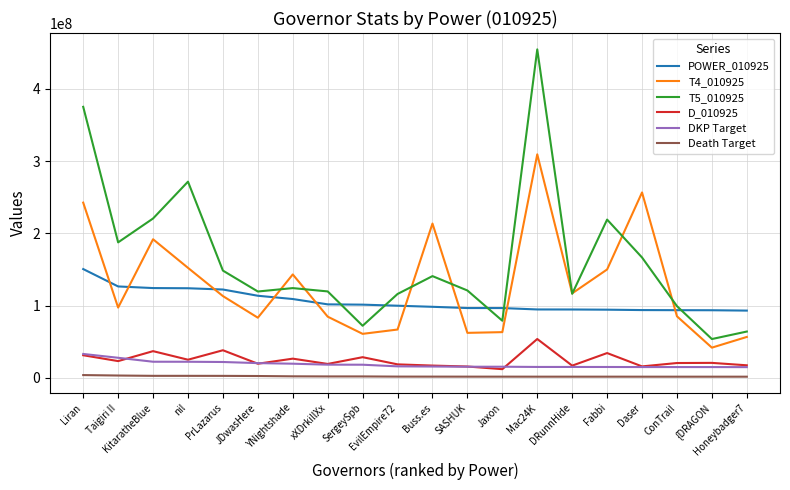

What is the total value across all series at ConTrail?

315452556